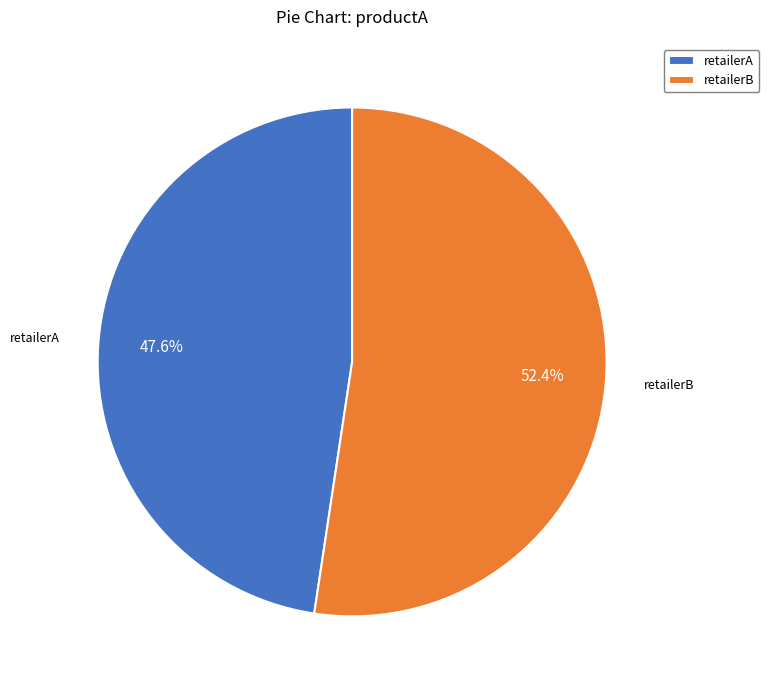

To the nearest percent, what percentage of the pie is retailerB?

52%